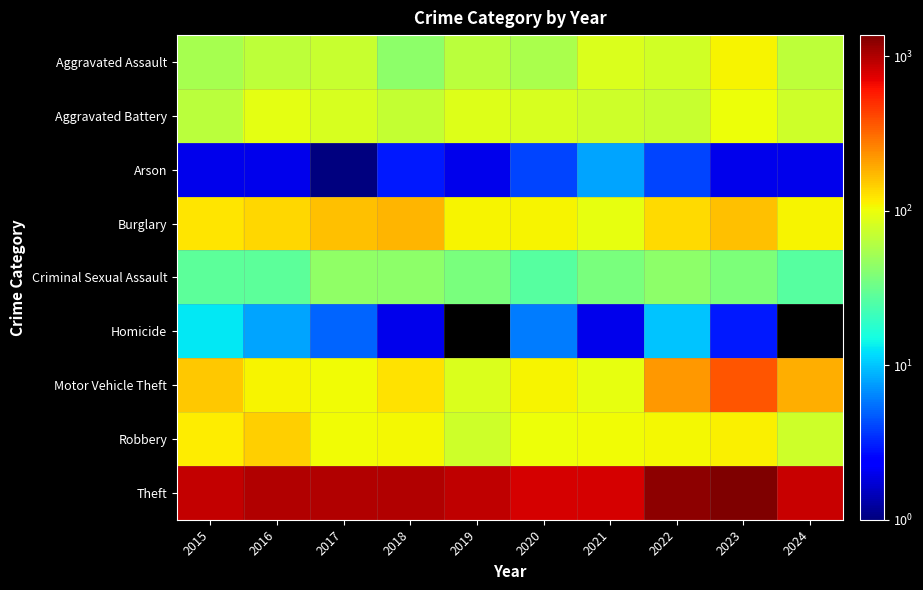

What is the average value of the Arson series?

3.0